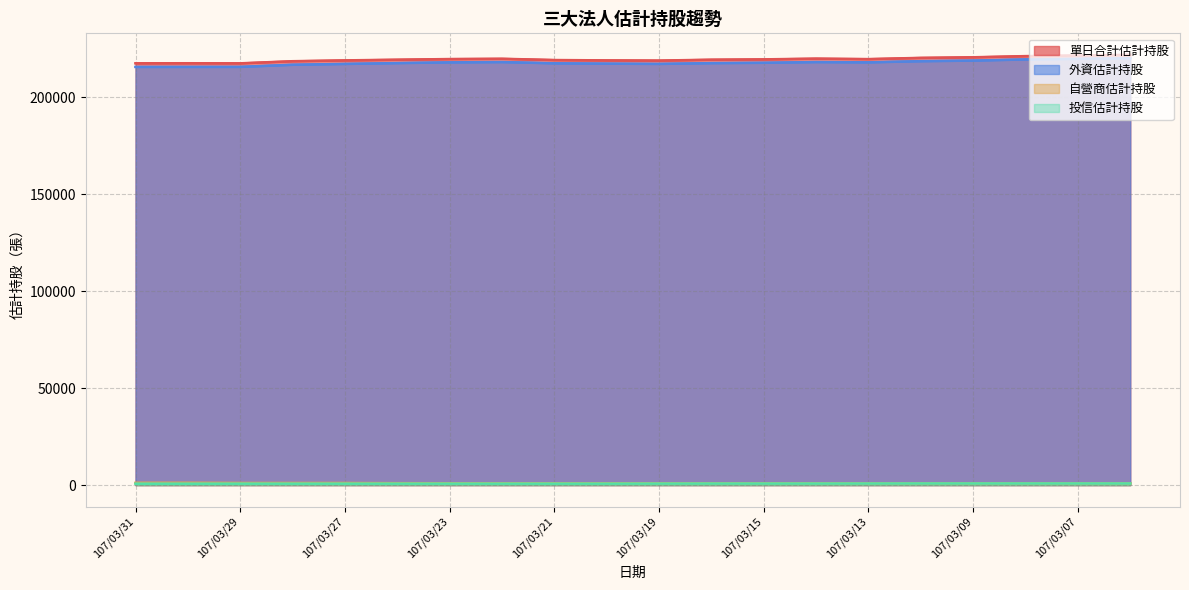

How many series are shown in this chart?

4